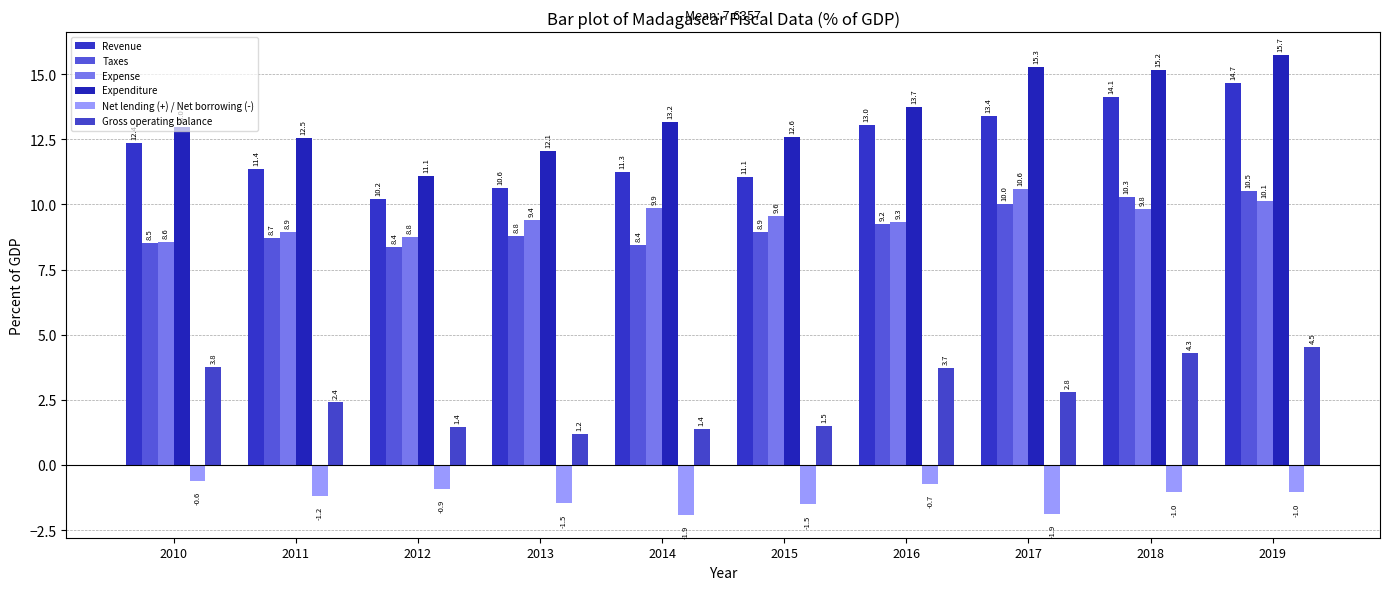

Reading left to right, transcribe all the data shown in this chart.

Revenue: 12.4	11.4	10.2	10.6	11.3	11.1	13.0	13.4	14.1	14.7
Taxes: 8.5	8.7	8.4	8.8	8.4	8.9	9.2	10.0	10.3	10.5
Expense: 8.6	8.9	8.8	9.4	9.9	9.6	9.3	10.6	9.8	10.1
Expenditure: 13.0	12.5	11.1	12.1	13.2	12.6	13.7	15.3	15.2	15.7
Net lending (+) / Net borrowing (-): -0.6	-1.2	-0.9	-1.5	-1.9	-1.5	-0.7	-1.9	-1.0	-1.0
Gross operating balance: 3.8	2.4	1.4	1.2	1.4	1.5	3.7	2.8	4.3	4.5